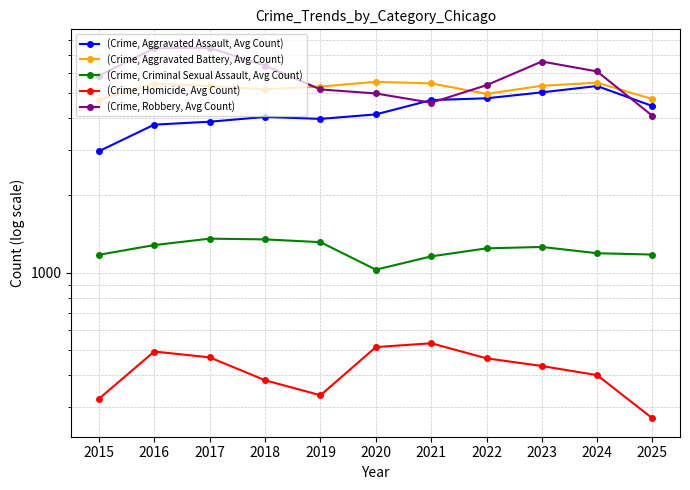

At which category does (Crime, Homicide, Avg Count) reach its first local peak?

2016